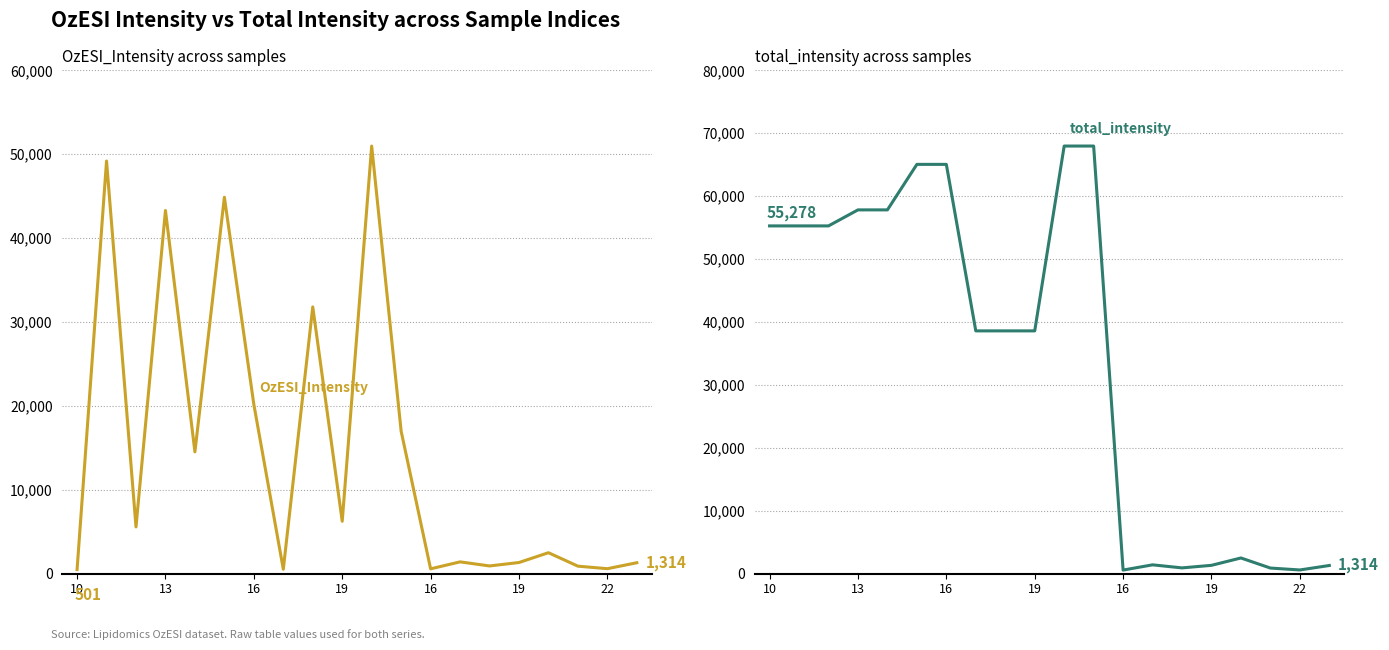

True or false: total_intensity and OzESI_Intensity intersect in this chart.

False